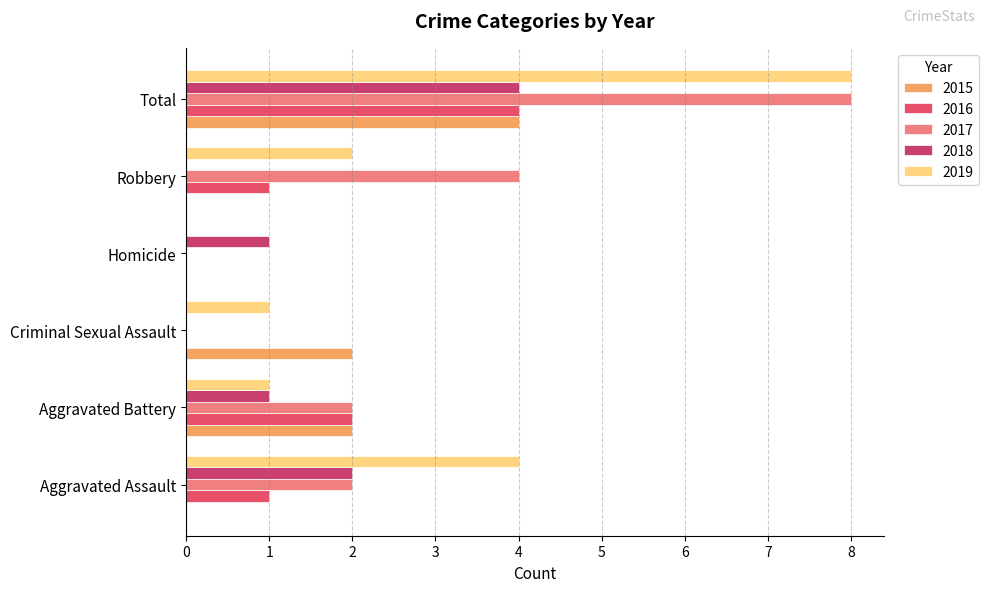

How many values in 2019 are above zero?

5